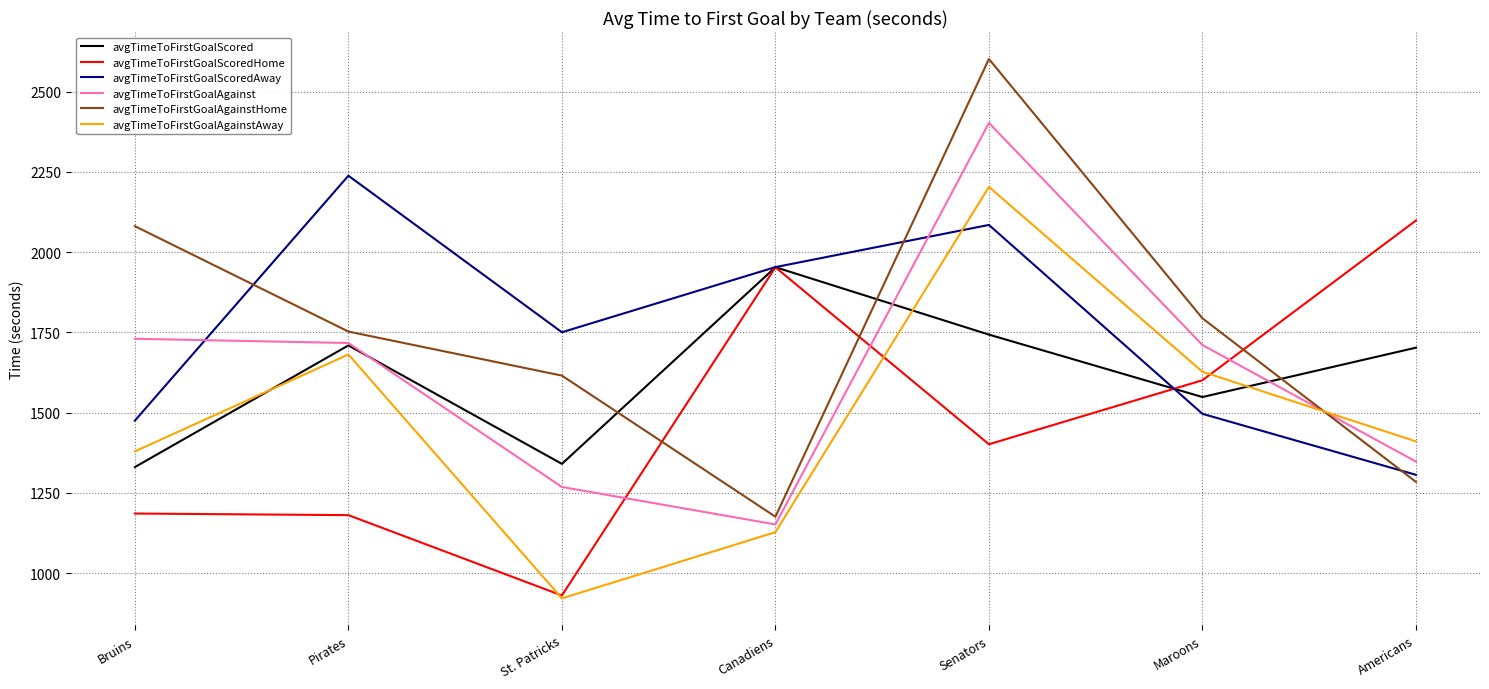

Which series ends up on top after the final intersection of avgTimeToFirstGoalAgainstHome and avgTimeToFirstGoalAgainstAway?

avgTimeToFirstGoalAgainstAway